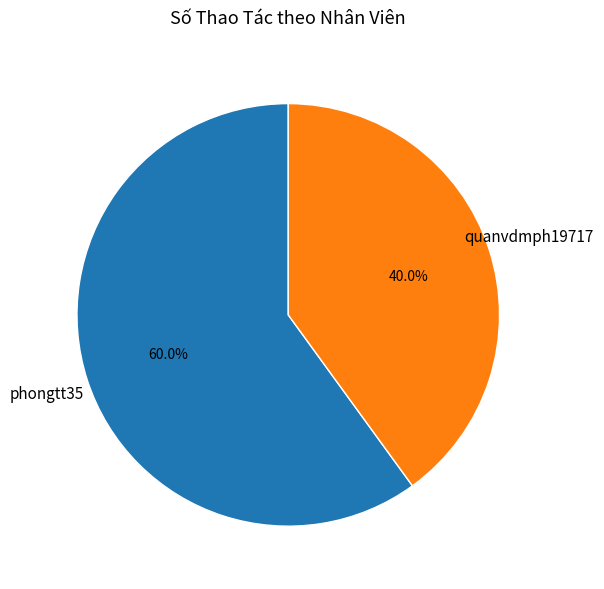

Do quanvdmph19717 and phongtt35 together represent more than half of the pie?

Yes